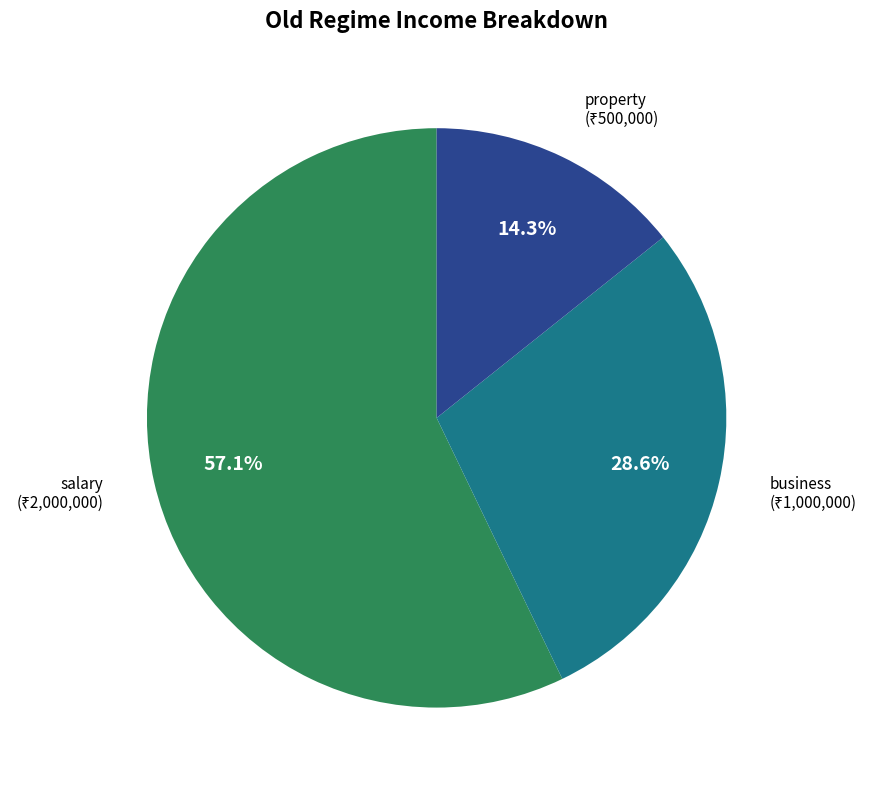

Does any single category account for the majority?

Yes